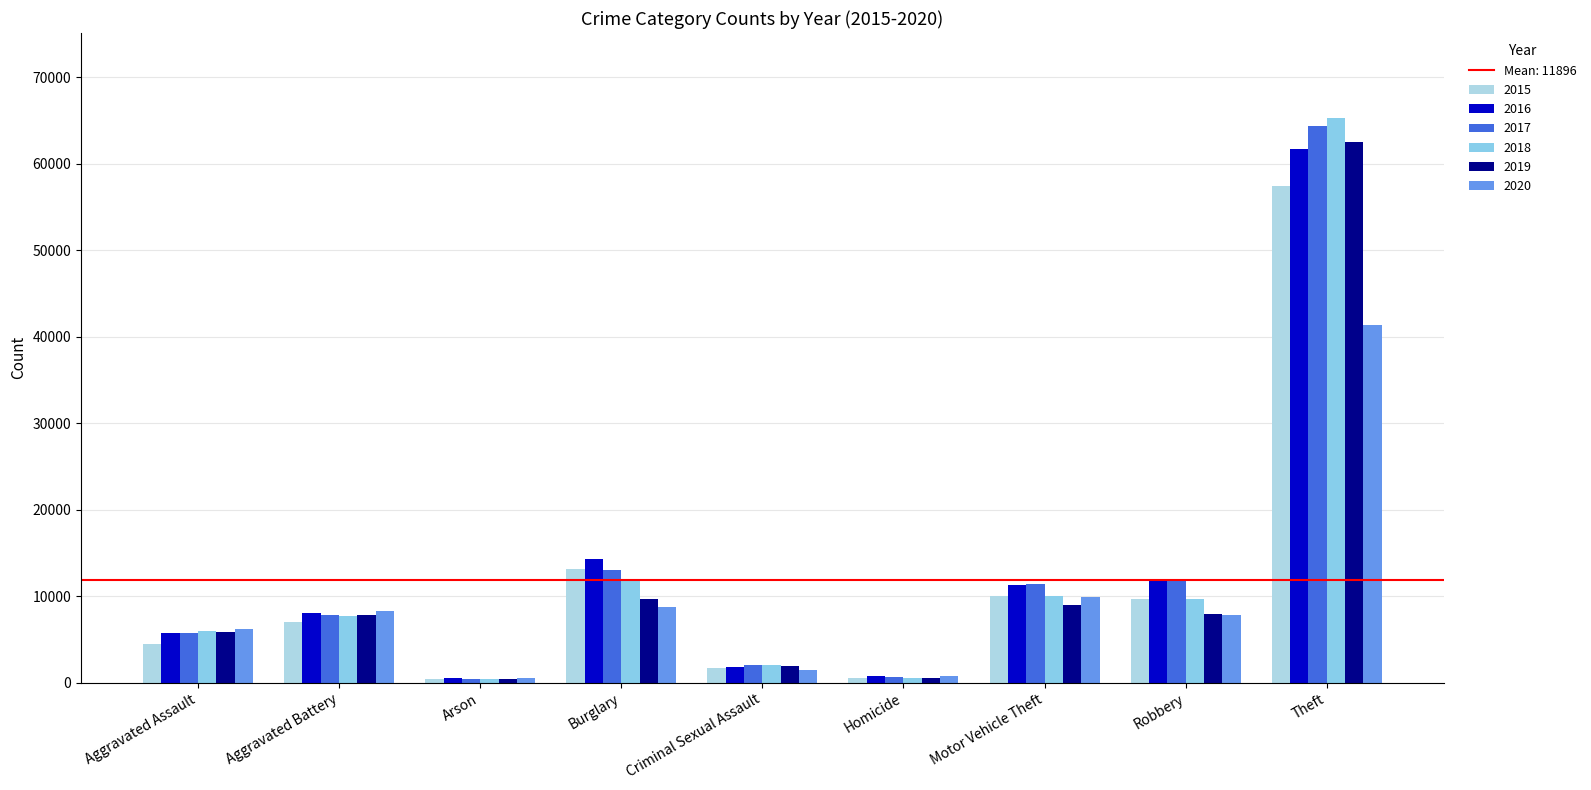

What is the maximum value shown in the chart?

65290